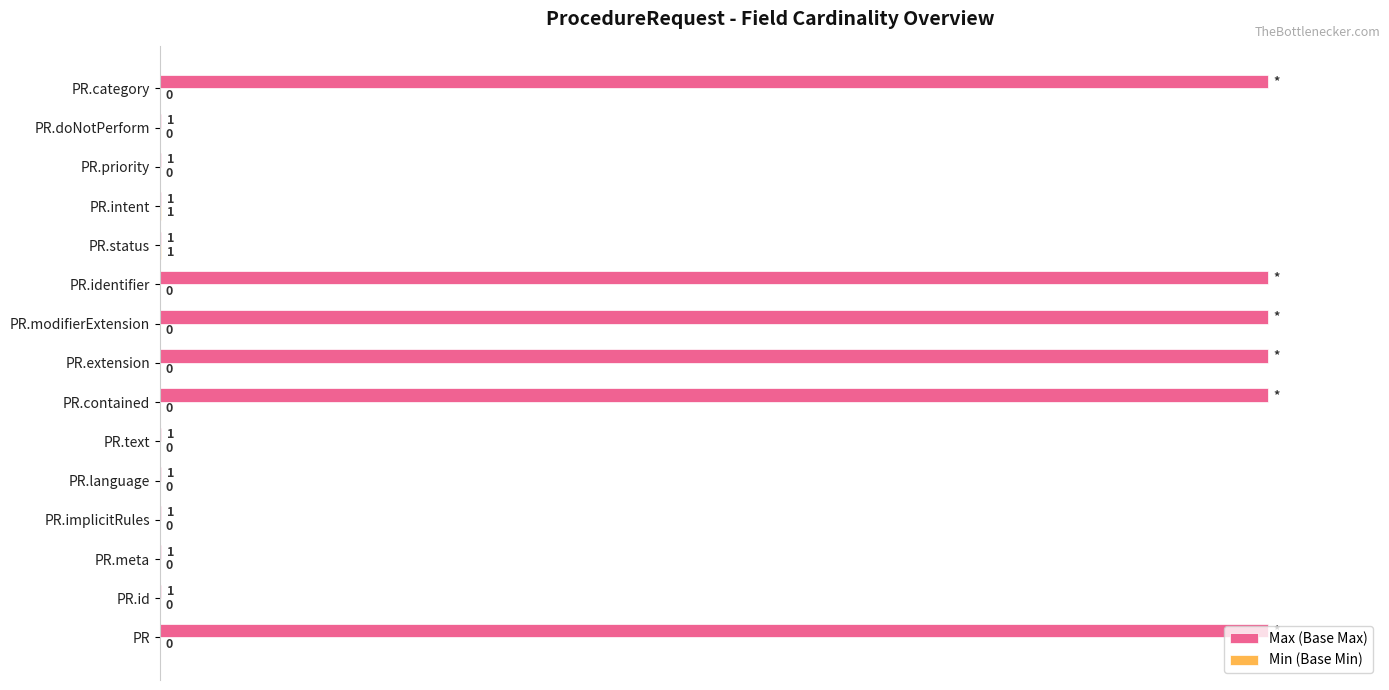

Which series has the largest total across all categories?

Max (Base Max)